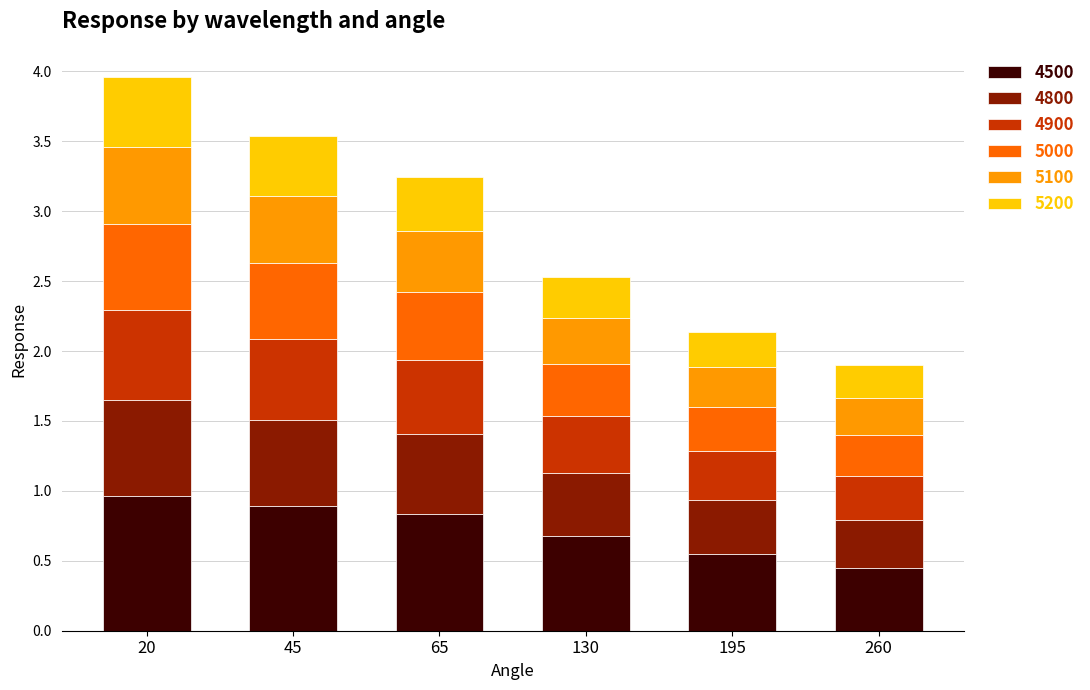

True or false: 4500 has a value of 0.5 at 195.

True